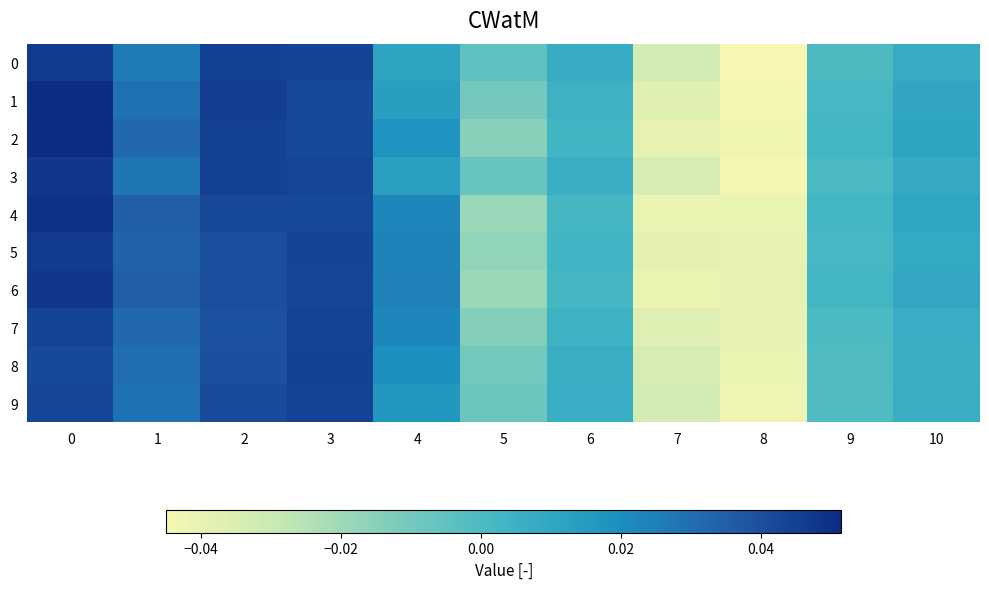

How many distinct data groups are displayed?

10